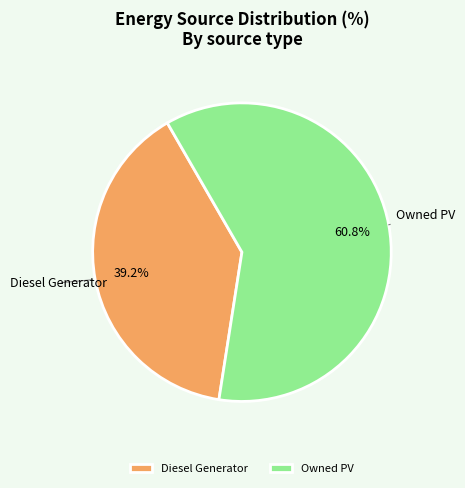

Rank the categories by value from lowest to highest.

Diesel Generator, Owned PV